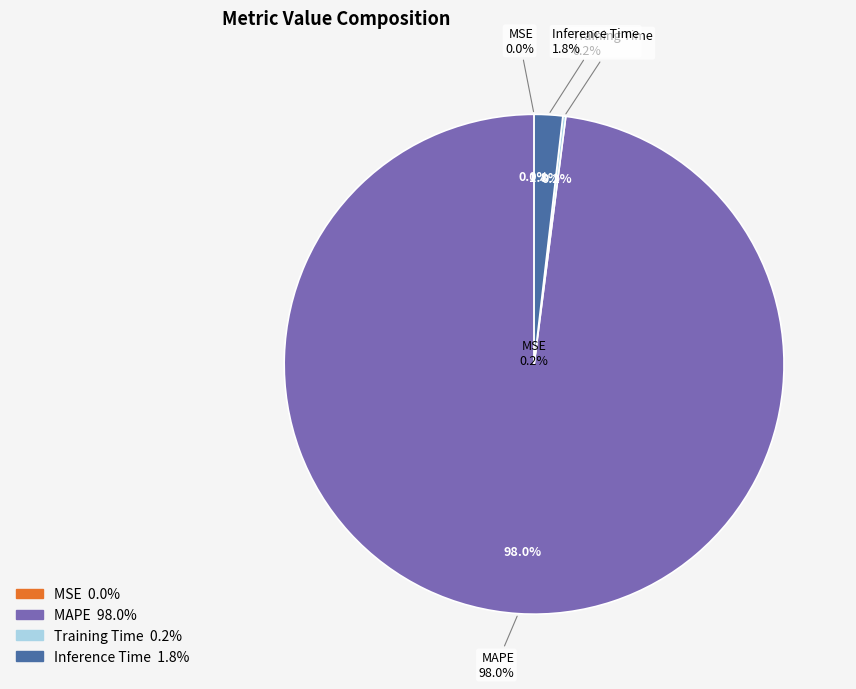

To the nearest percent, what portion does MAPE represent?

98%